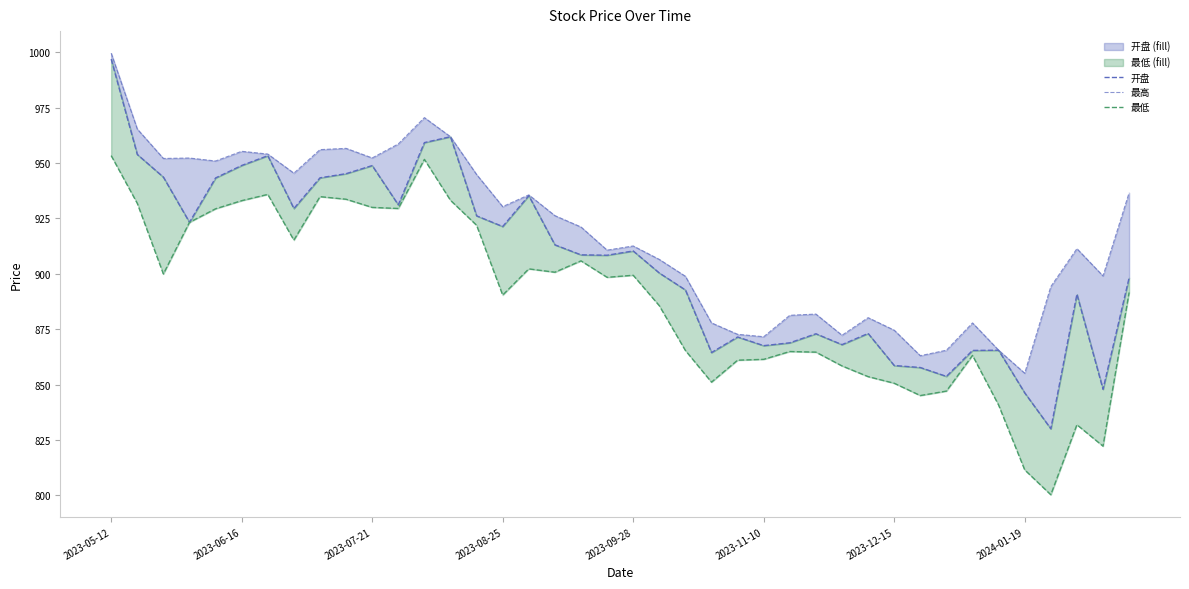

Where does the 最高 series first go above 921?

2023-05-12